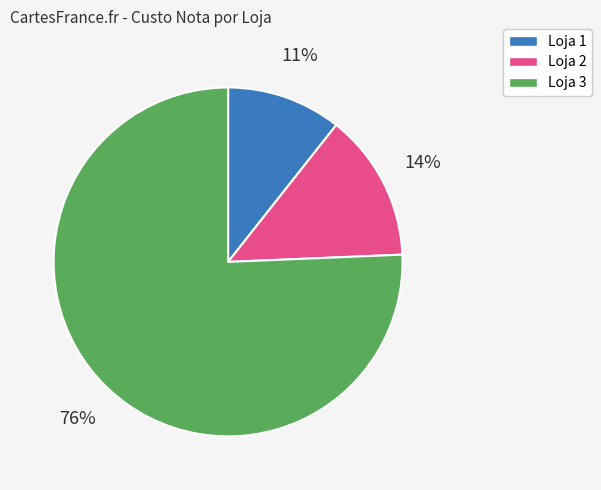

To the nearest percent, what is the average slice percentage?

33%